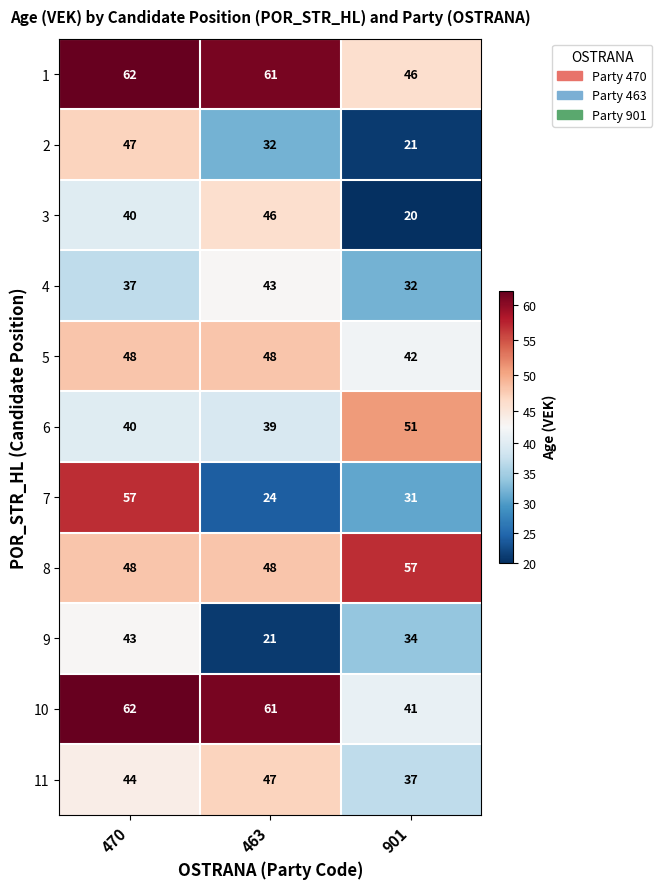

How many 4 values are between 32 and 43?

3